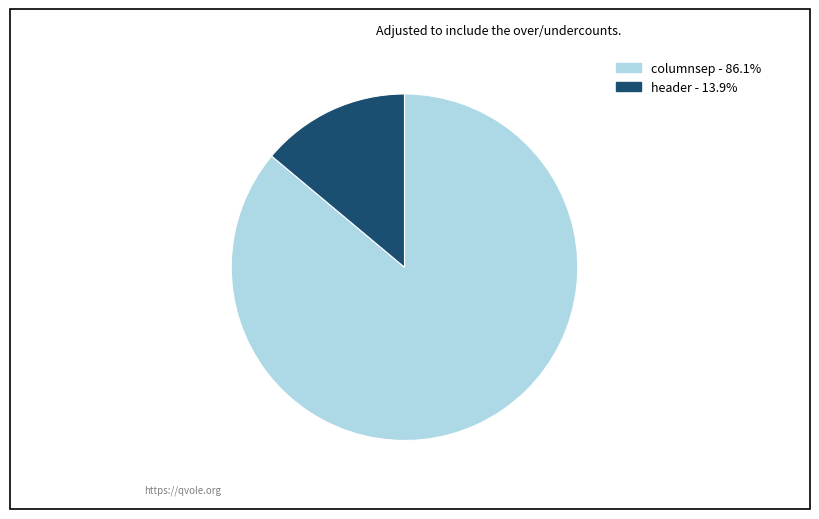

Between columnsep and header, which is larger?

columnsep